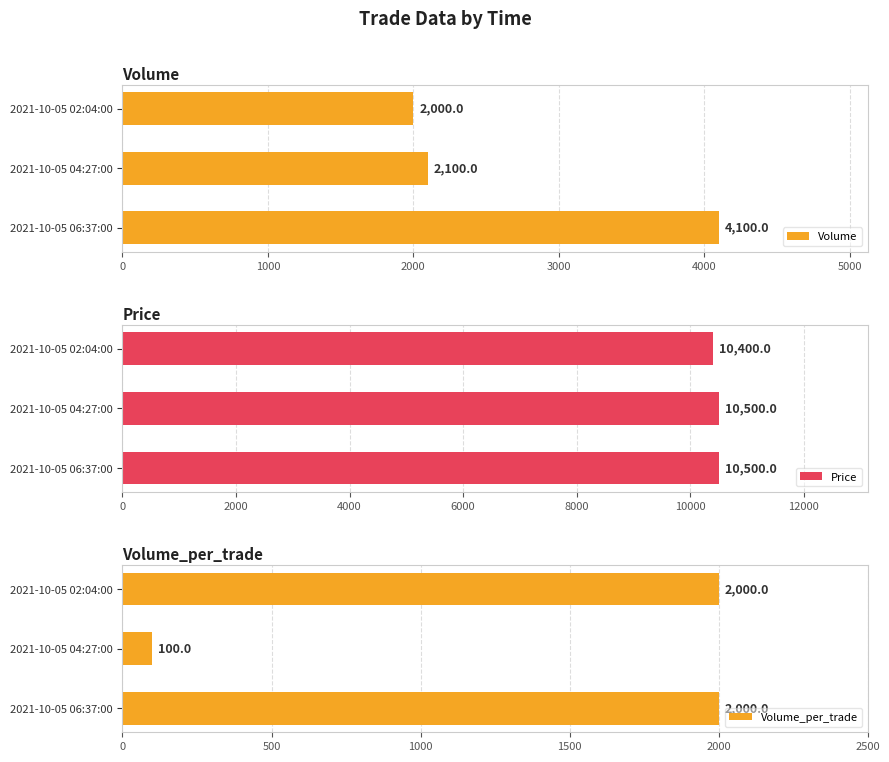

The Volume_per_trade series shows 726 at 2021-10-05 02:04:00. True or false?

False